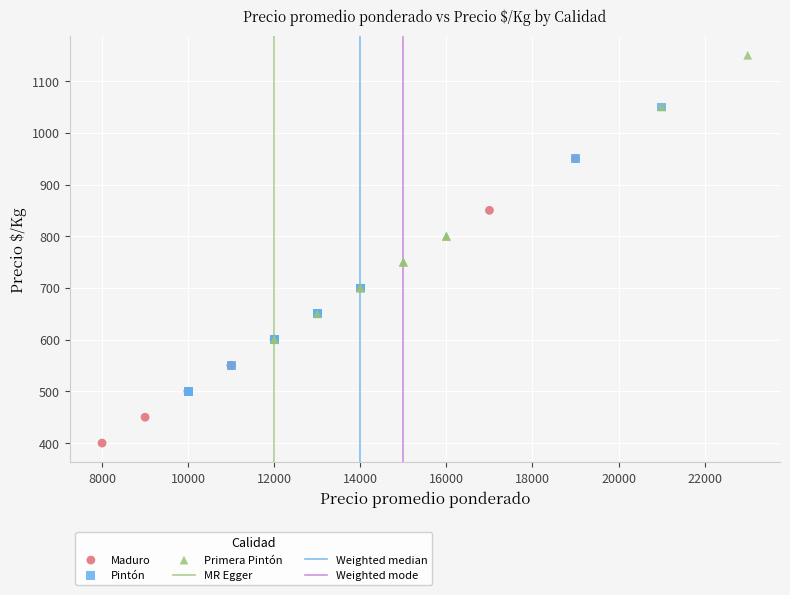

Which series reaches the minimum Y coordinate?

Maduro